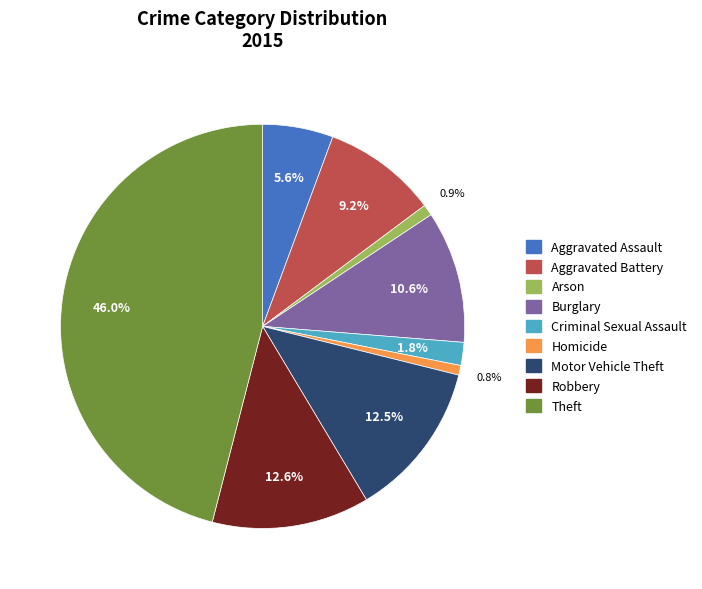

To the nearest percent, what is the difference between the Robbery and Arson slice percentages?

12%